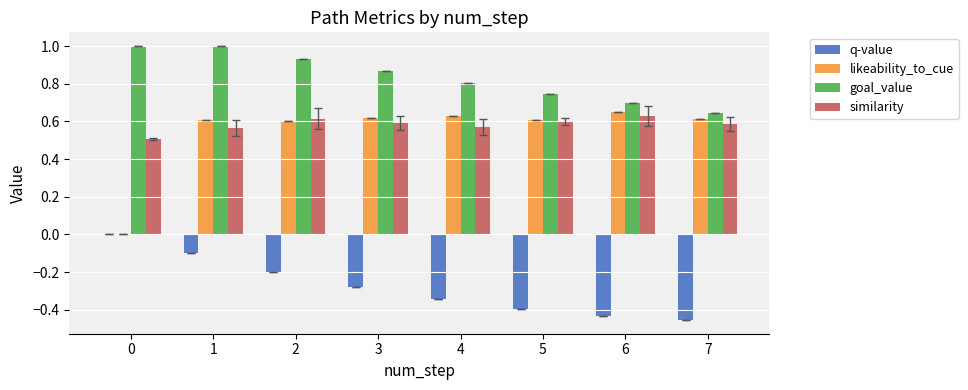

How many likeability_to_cue values are between 0 and 1?

8